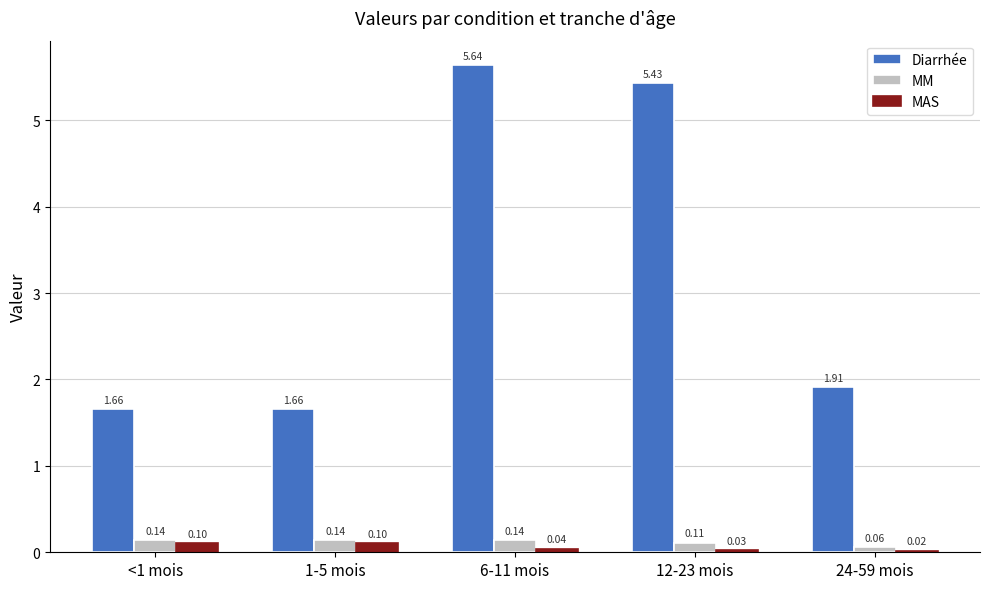

At how many categories does at least one series exceed 1?

5